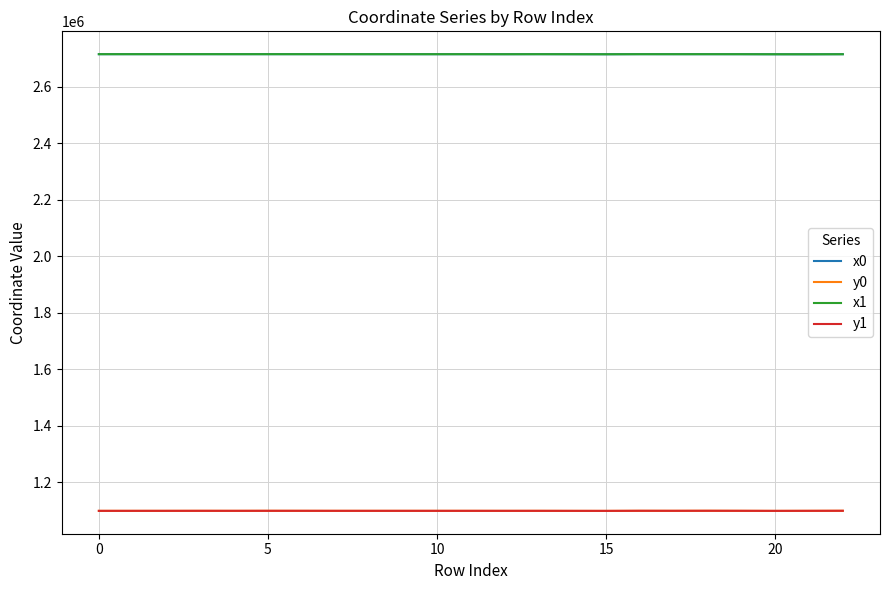

What is the sum of all y1 values?

25260865.5